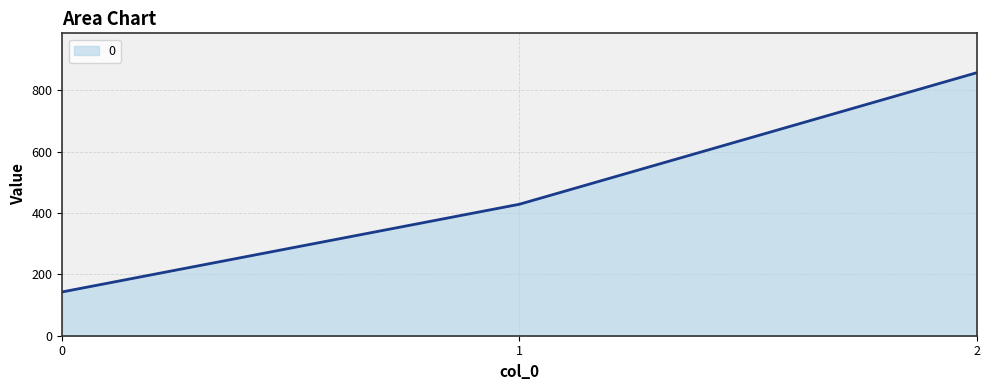

Reading left to right, list all the values displayed in this chart.

142.9	428.6	857.1